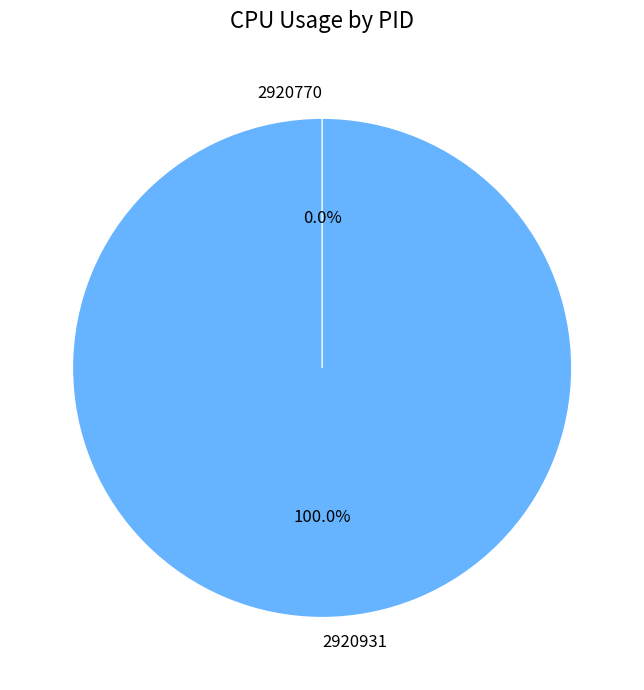

The 2920931 slice represents 91% of the pie. True or false?

False